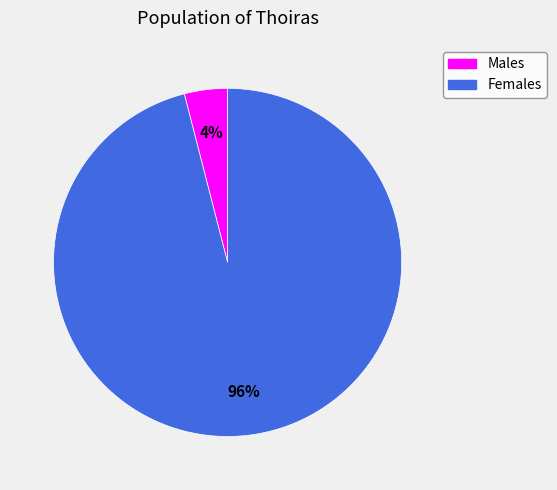

Is there a majority slice in this chart?

Yes